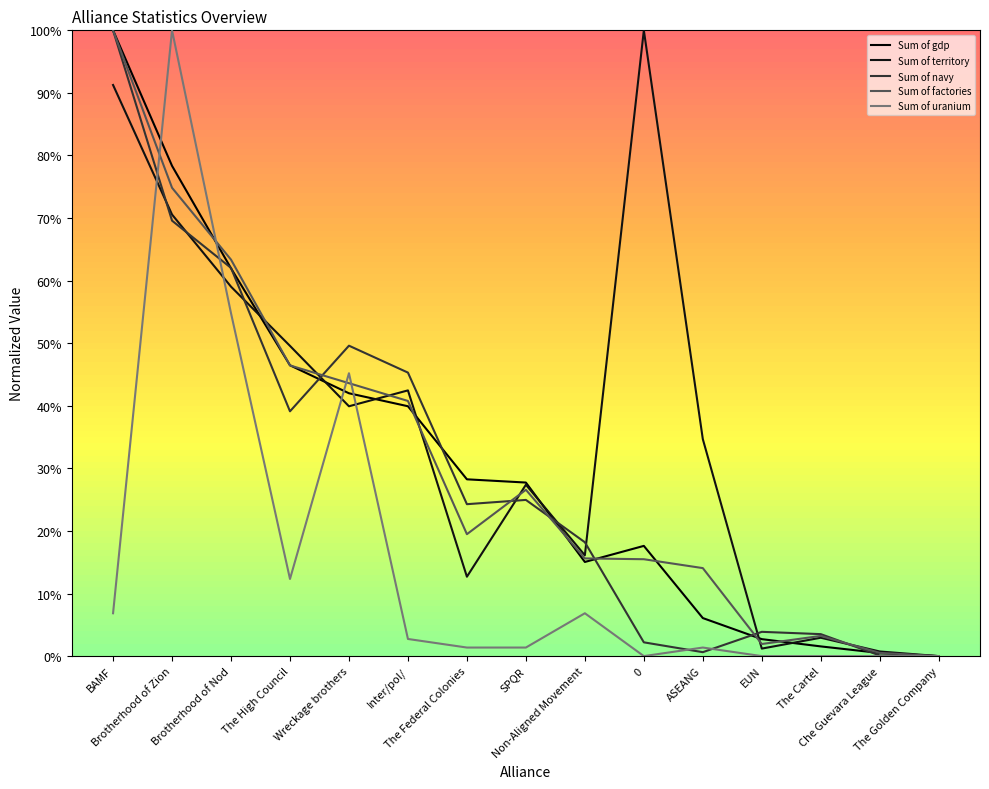

What position from the left is BAMF?

1